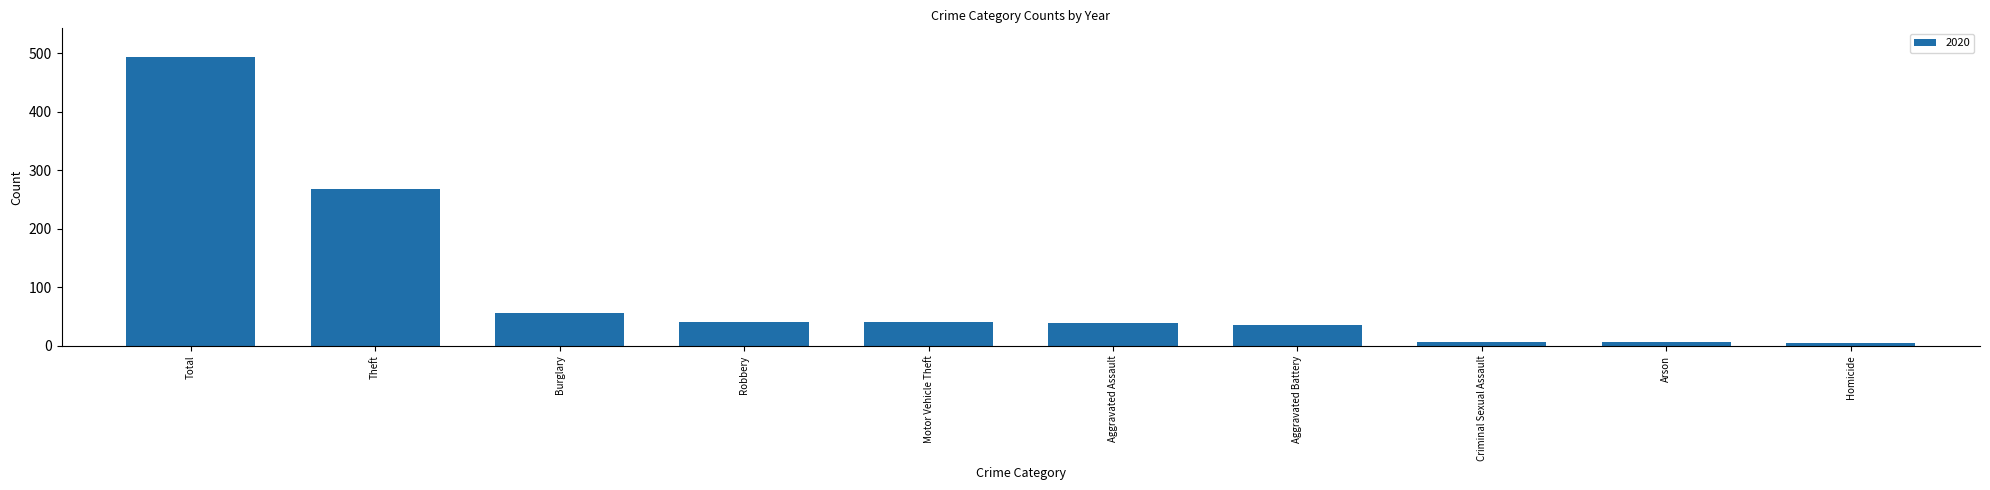

How many series are shown in this chart?

1